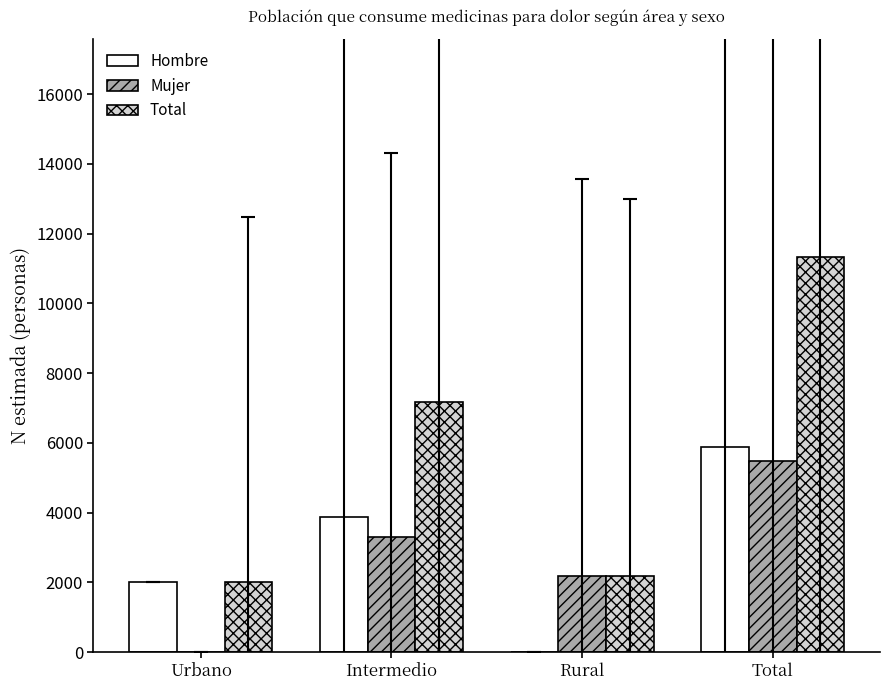

What is the highest value of the Mujer series?

5466